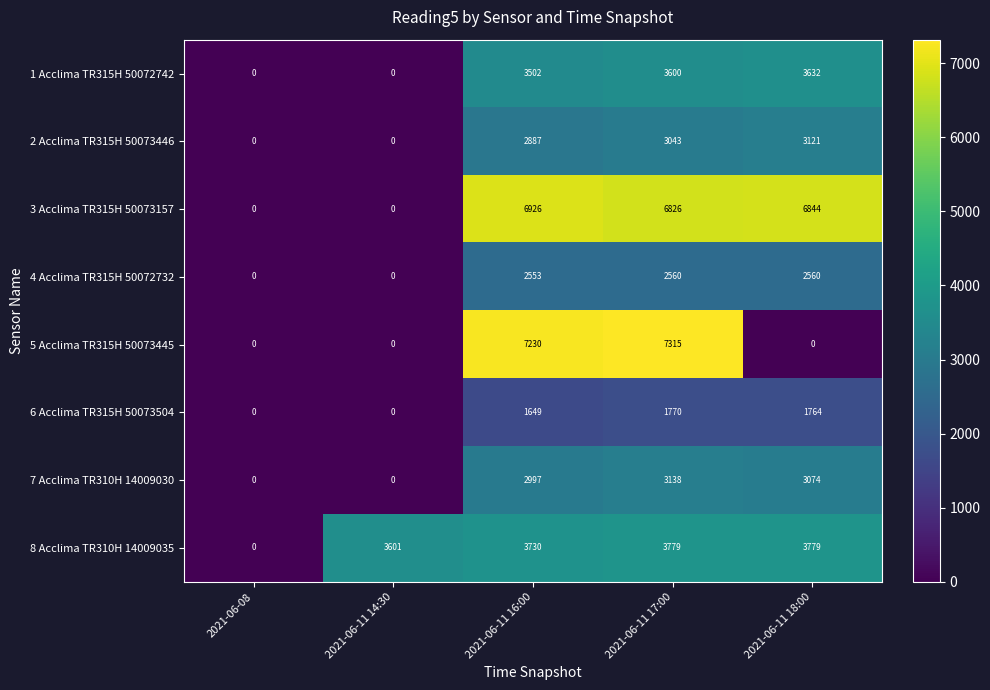

Is it true that 1 Acclima TR315H 50072742 equals 0 at 2021-06-11 14:30?

True